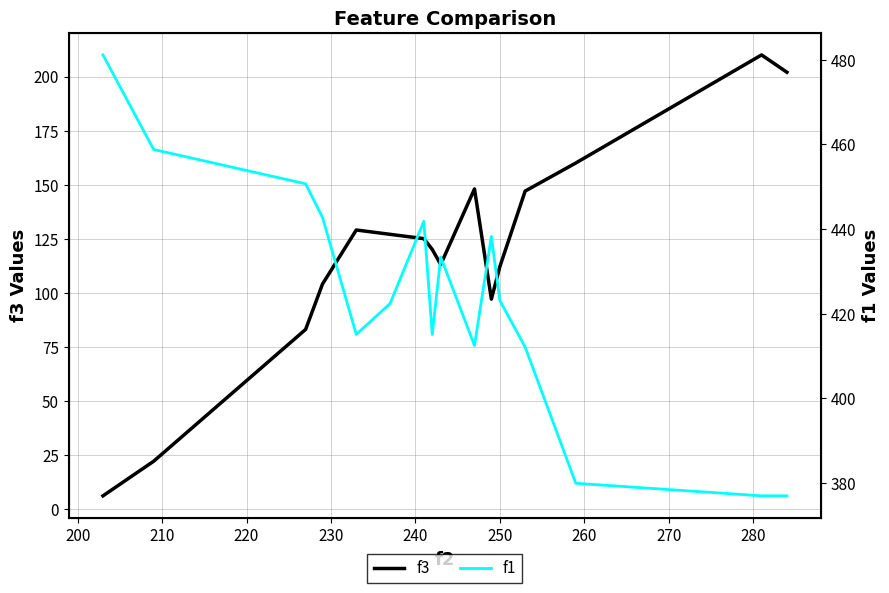

What is the lowest value of the f3 series?

6